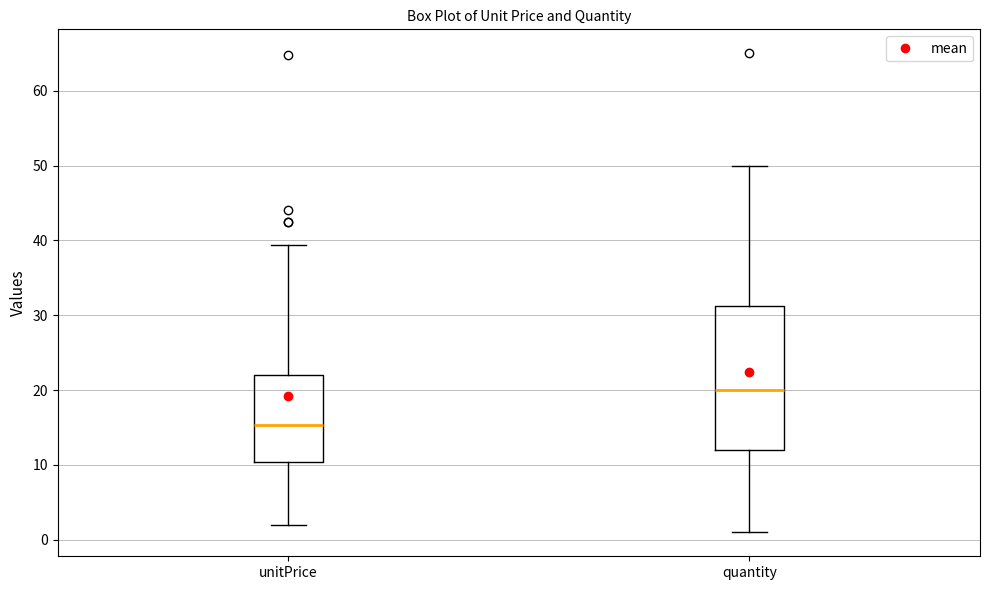

Reading left to right, transcribe this box plot: for each box, give where its median line is, the range the box spans, and where its two whiskers end, as read against the y-axis. The values are not printed on the chart, so give them approximately, as read against the axis.

unitPrice: median 15, box 10 to 22, whiskers 2 to 39
quantity: median 20, box 12 to 31, whiskers 1 to 50